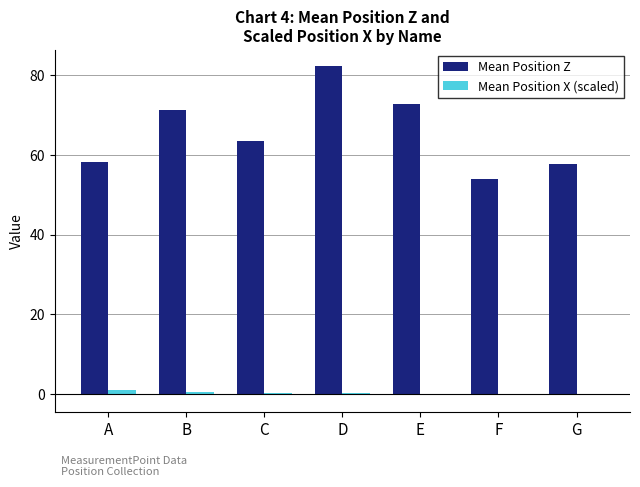

Which series has the largest total across all categories?

Mean Position Z